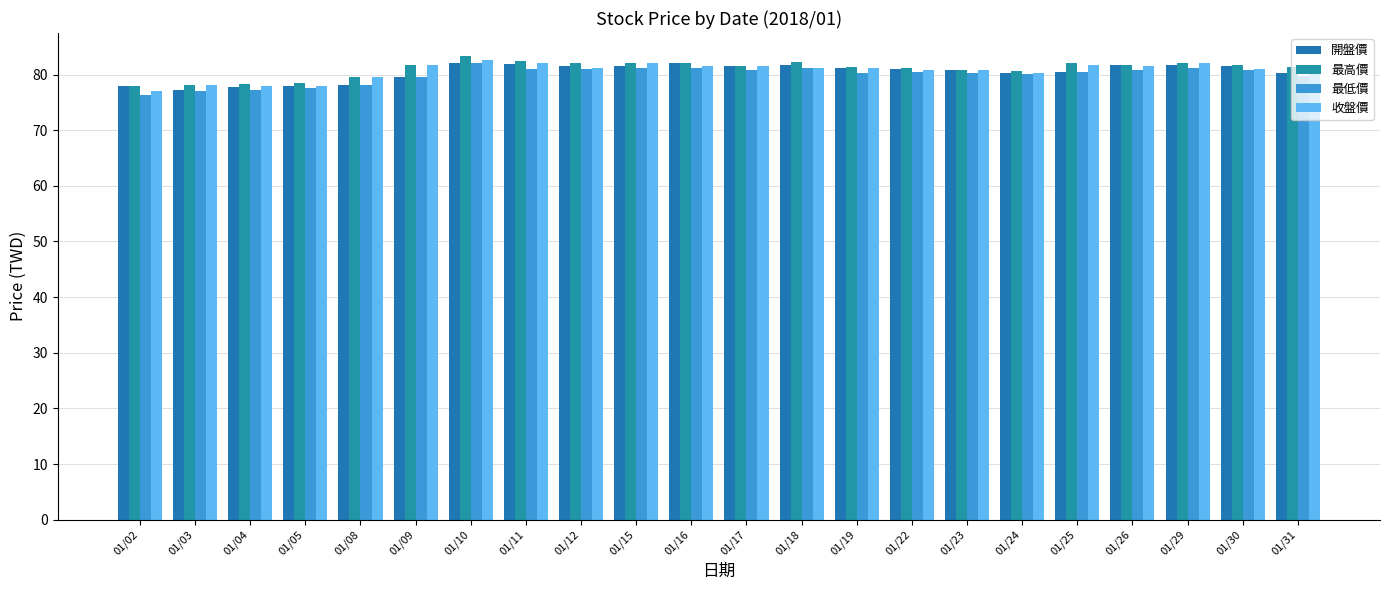

Reading left to right, extract all data points from this chart.

開盤價: 01/02=78.0	01/03=77.2	01/04=77.8	01/05=78.0	01/08=78.1	01/09=79.5	01/10=82.1	01/11=81.9	01/12=81.6	01/15=81.6	01/16=82.0	01/17=81.5	01/18=81.8	01/19=81.1	01/22=81.0	01/23=80.8	01/24=80.3	01/25=80.5	01/26=81.7	01/29=81.7	01/30=81.5	01/31=80.3
最高價: 01/02=78.0	01/03=78.2	01/04=78.3	01/05=78.4	01/08=79.5	01/09=81.7	01/10=83.3	01/11=82.4	01/12=82.0	01/15=82.0	01/16=82.0	01/17=81.5	01/18=82.3	01/19=81.3	01/22=81.1	01/23=80.9	01/24=80.7	01/25=82.0	01/26=81.7	01/29=82.0	01/30=81.8	01/31=81.3
最低價: 01/02=76.4	01/03=77.0	01/04=77.3	01/05=77.6	01/08=78.1	01/09=79.5	01/10=82.1	01/11=81.0	01/12=81.0	01/15=81.1	01/16=81.2	01/17=80.9	01/18=81.1	01/19=80.3	01/22=80.4	01/23=80.2	01/24=80.1	01/25=80.5	01/26=80.8	01/29=81.2	01/30=80.8	01/31=79.8
收盤價: 01/02=77.0	01/03=78.2	01/04=78.0	01/05=78.0	01/08=79.5	01/09=81.7	01/10=82.7	01/11=82.0	01/12=81.1	01/15=82.0	01/16=81.5	01/17=81.5	01/18=81.2	01/19=81.1	01/22=80.8	01/23=80.9	01/24=80.3	01/25=81.8	01/26=81.6	01/29=82.0	01/30=81.0	01/31=80.1